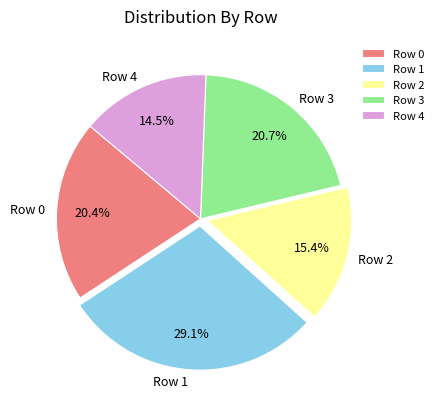

Is the sum of Row 2 and Row 0 greater than half?

No